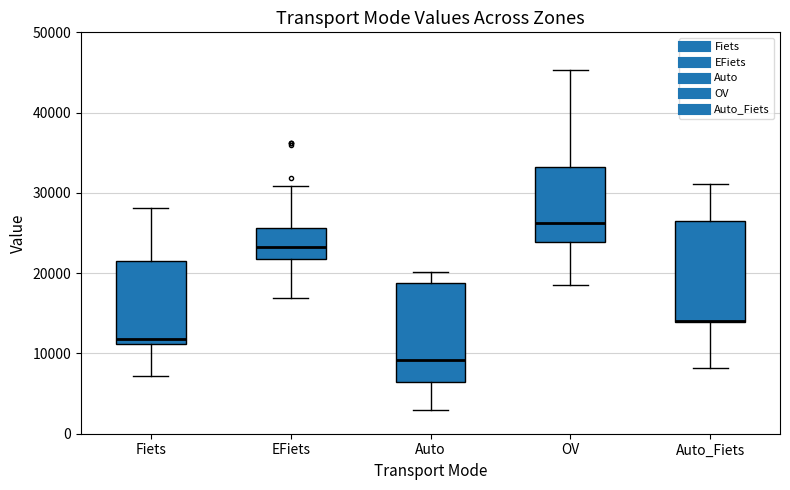

Reading left to right, read every box against the y-axis: the position of its median line, the range the box covers, and the ends of its whiskers. The values are not printed on the chart, so give them approximately, as read against the axis.

Fiets: median 12000, box 11000 to 22000, whiskers 7000 to 28000
EFiets: median 23000, box 22000 to 26000, whiskers 17000 to 31000
Auto: median 9000, box 6000 to 19000, whiskers 3000 to 20000
OV: median 26000, box 24000 to 33000, whiskers 19000 to 45000
Auto_Fiets: median 14000 (drawn on the box's lower edge), box 14000 to 26000, whiskers 8000 to 31000